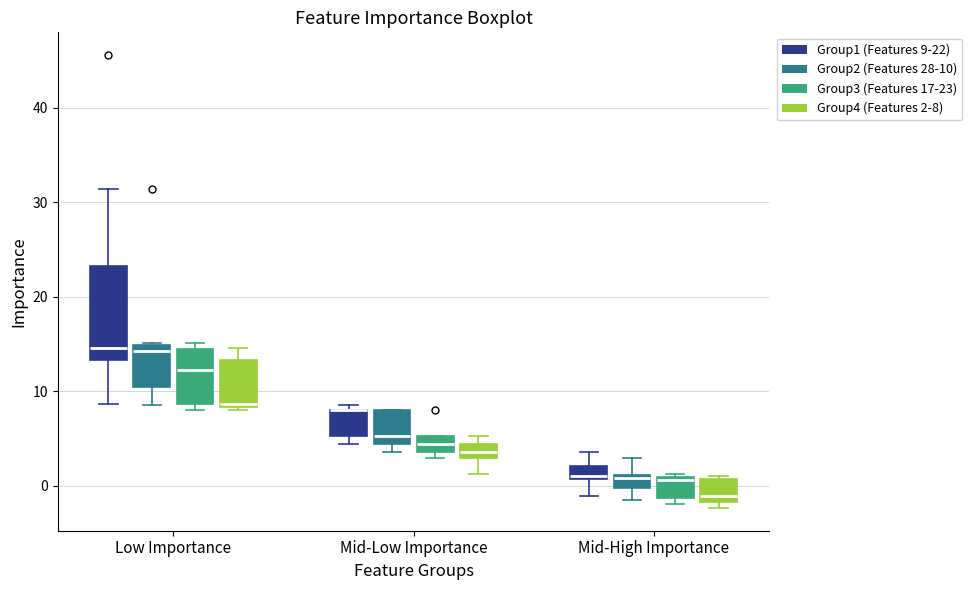

Where is the lower edge of the box for Mid-Low Importance (Group4 (Features 2-8)) on the y-axis? The values are not printed on the chart, so give them approximately, as read against the axis.

3